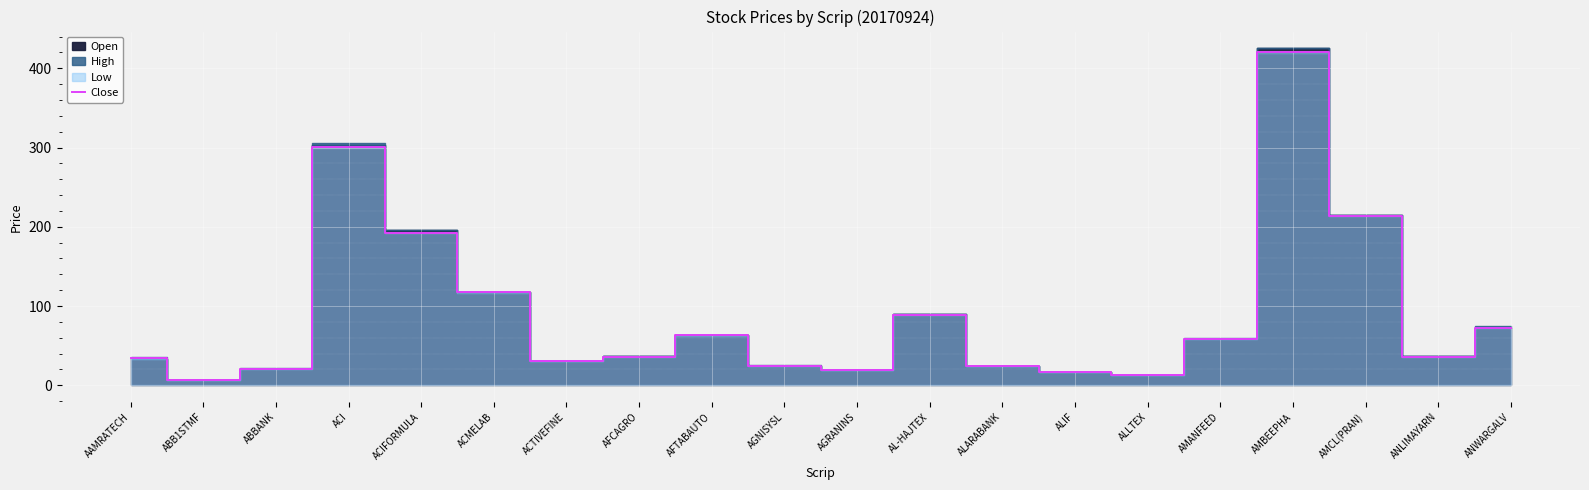

Which label corresponds to the smallest value in the chart?

ABB1STMF